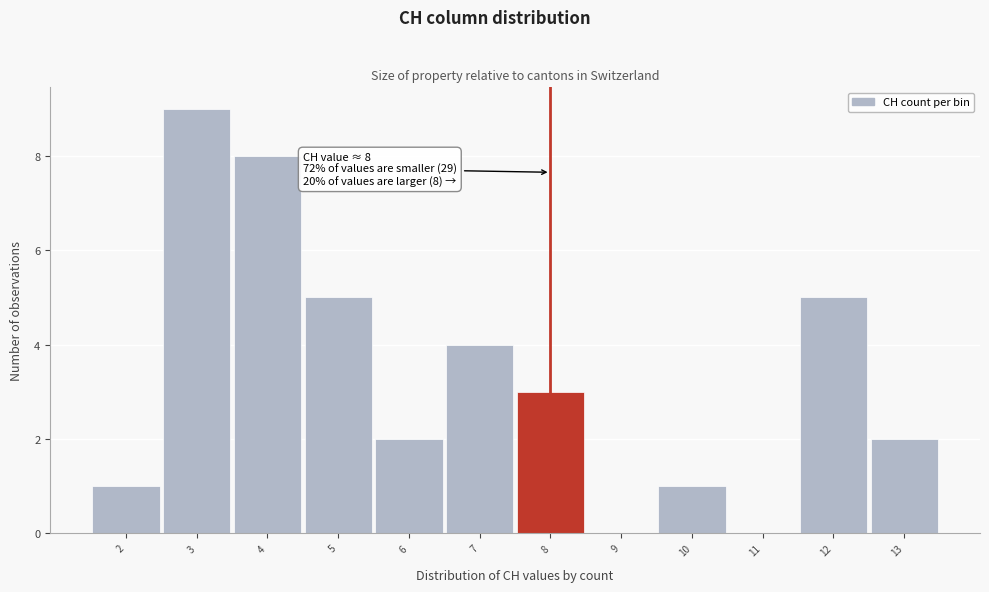

Over which range of the x-axis is the bar tallest?

2.5 to 3.5